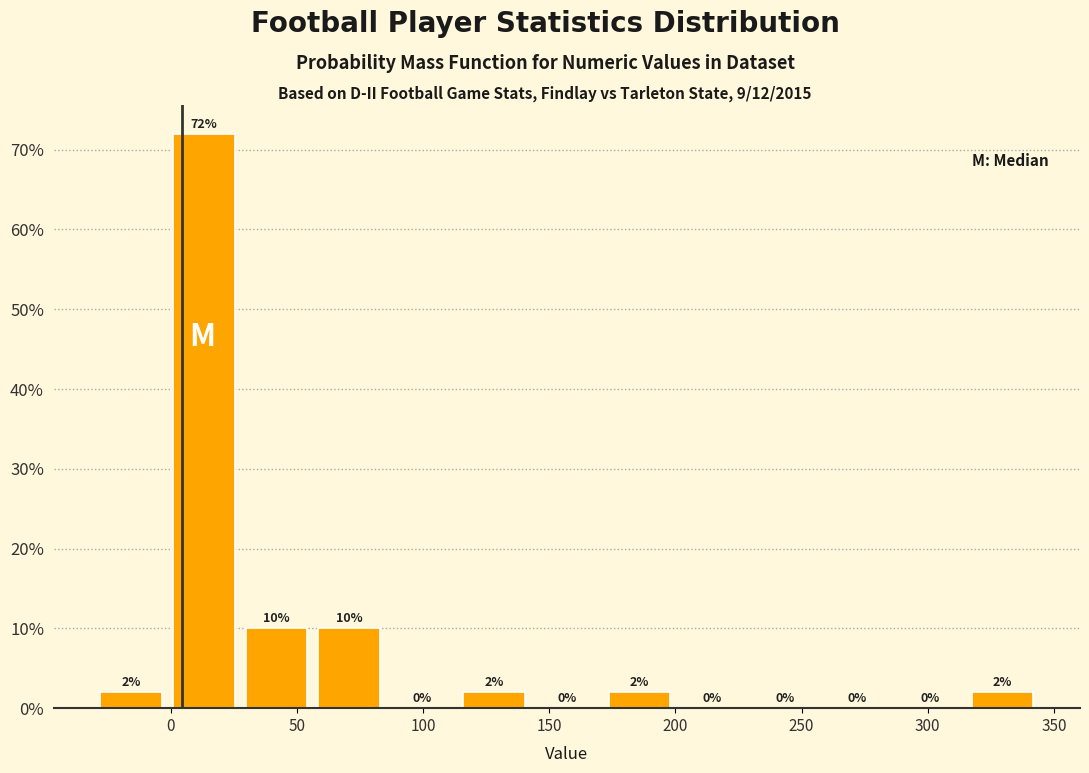

What is the height of the bar covering 55 to 85 on the x-axis? The bar edges are not printed on the chart, so give them approximately, as read against the axis.

10